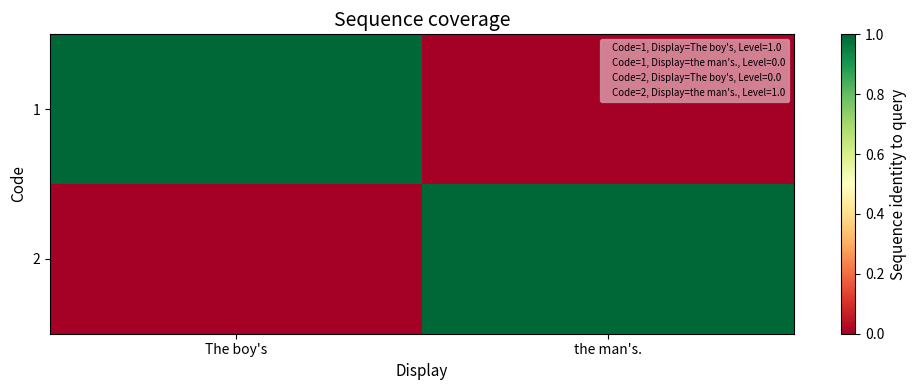

Reading right to left, transcribe all the data shown in this chart.

1: the man's.=0	The boy's=1
2: the man's.=1	The boy's=0